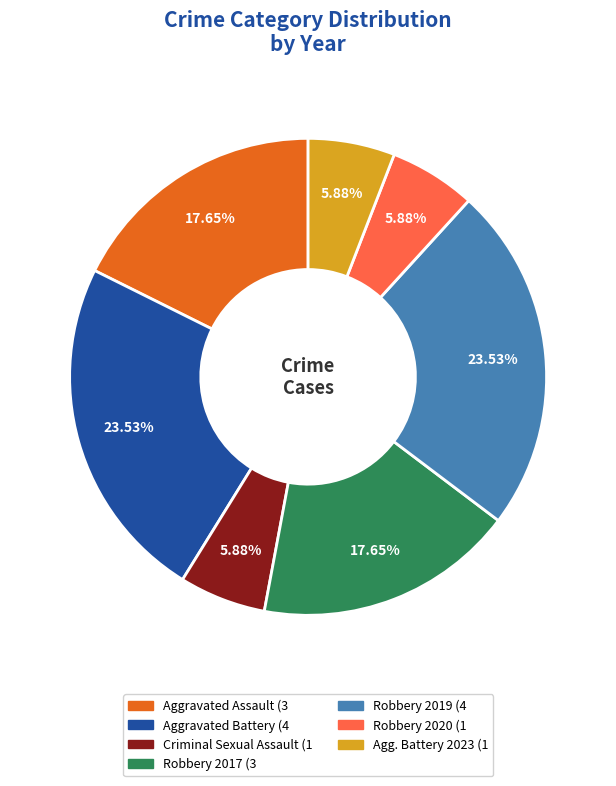

Does any single category account for the majority?

No